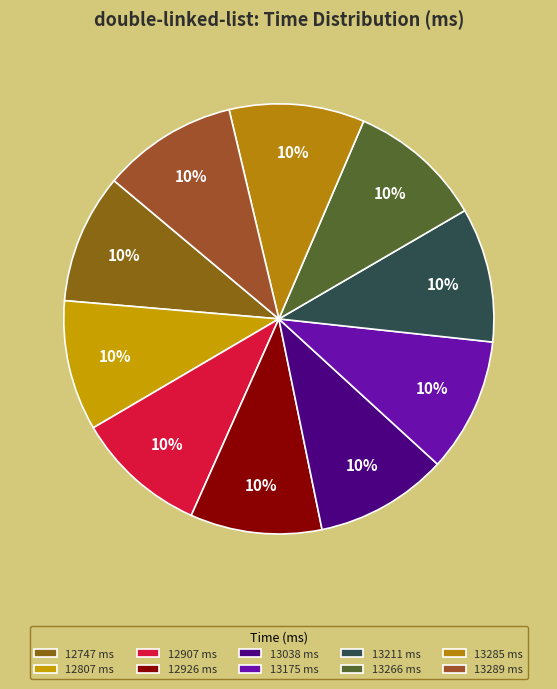

Count the number of slices in the pie.

10